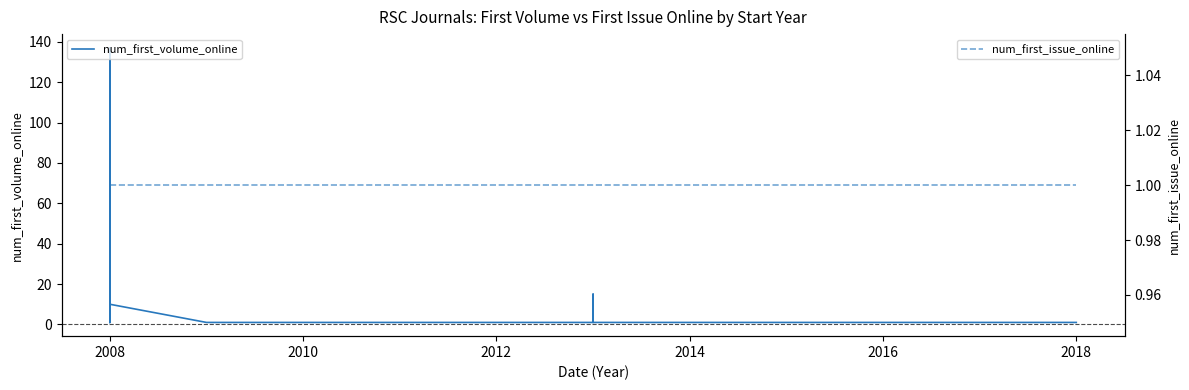

What is the difference between the maximum and minimum values in the num_first_volume_online series?

136